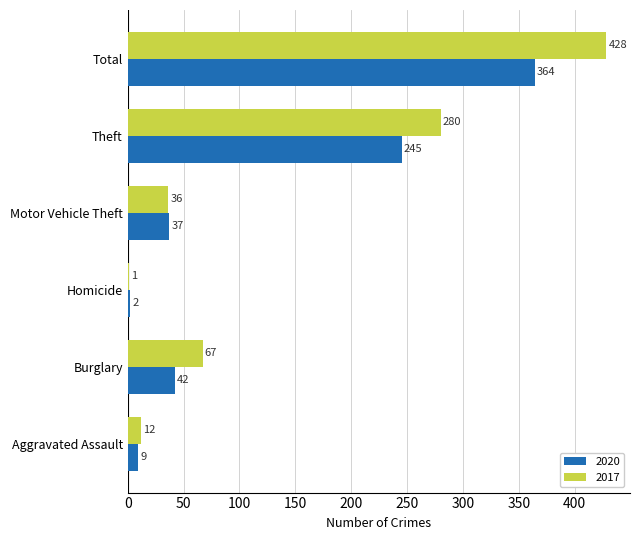

Which series changed the most between Aggravated Assault and Total?

2017